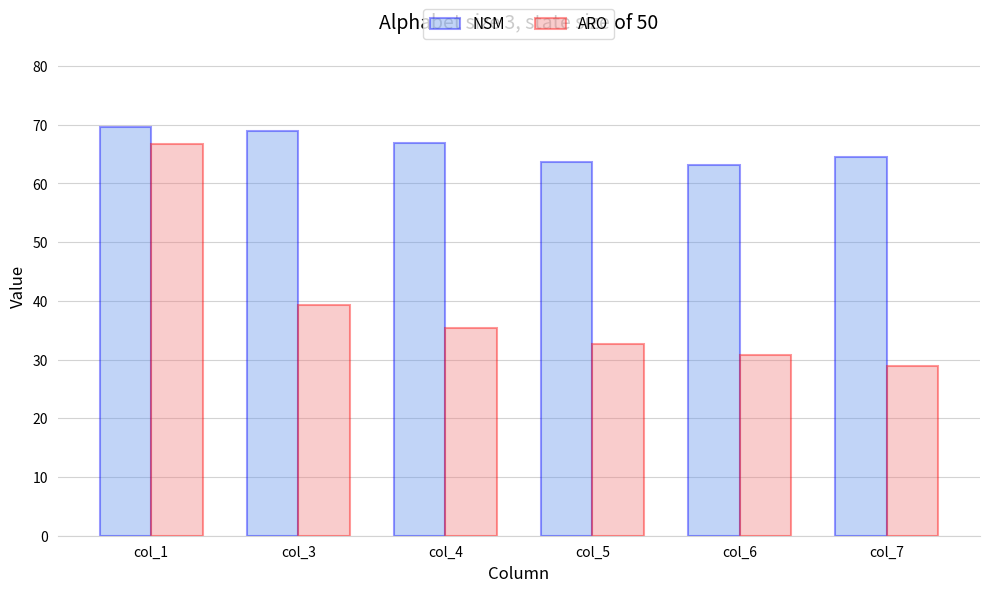

Reading left to right, extract all data points from this chart.

NSM: 69.7	69.0	67.0	63.7	63.2	64.6
ARO: 66.7	39.4	35.4	32.6	30.7	28.8